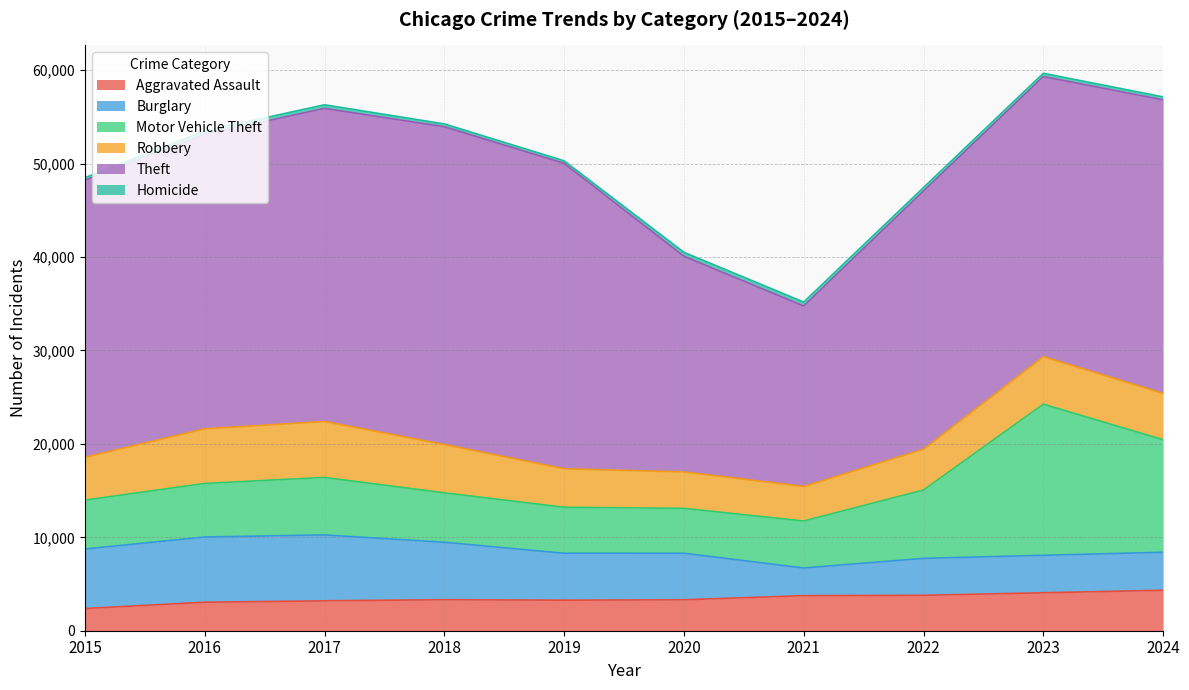

At which label does Homicide first exceed 371?

2017